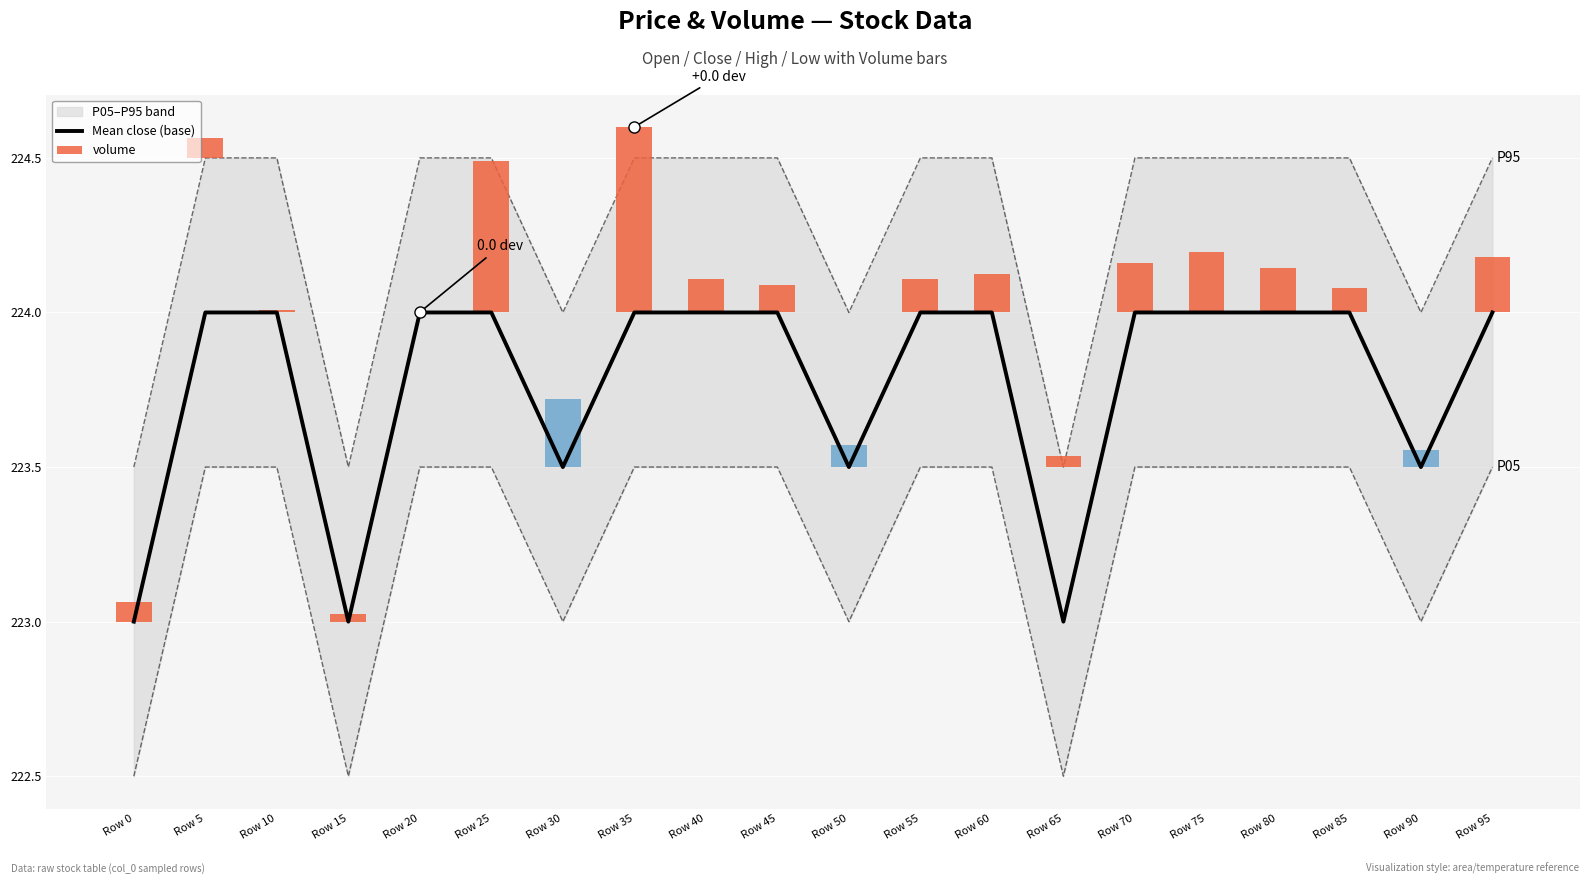

Which category has the highest value across all series?

Row 5